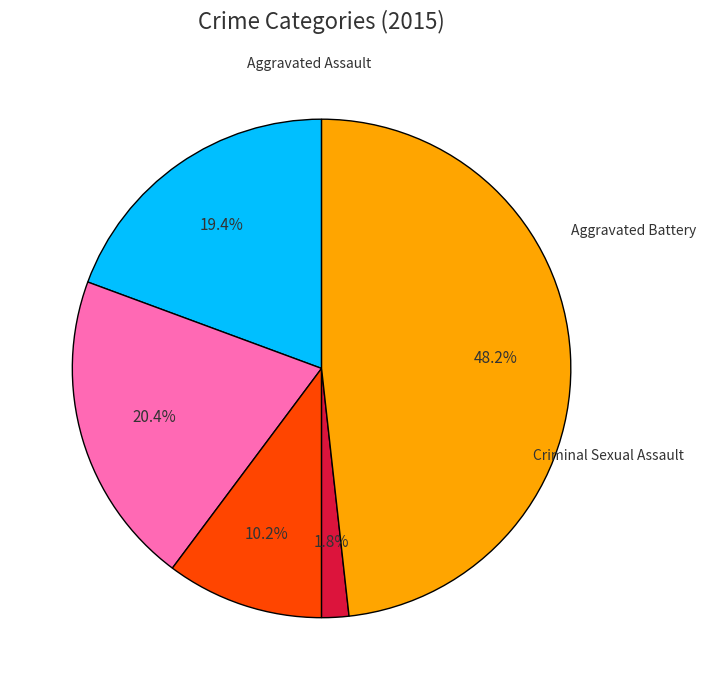

Does any single category account for the majority?

No